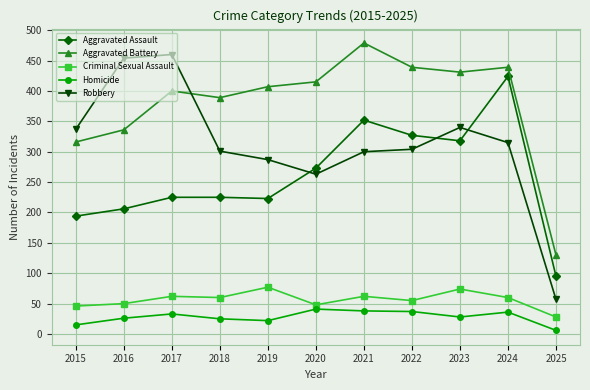

Does the chart have visible grid lines?

Yes